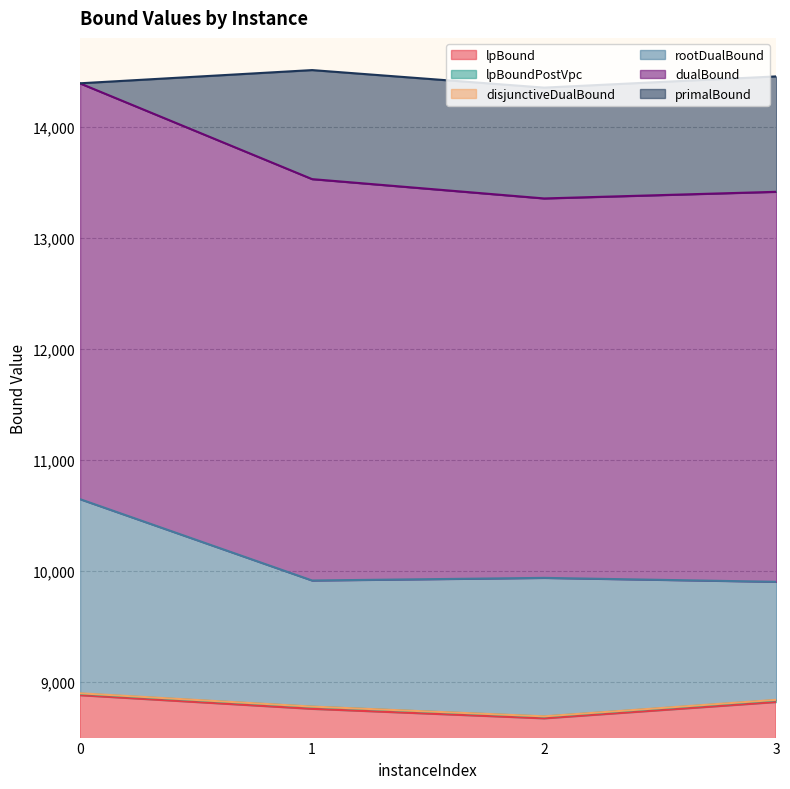

Reading left to right, extract all data points from this chart.

lpBound: 0=8877.0	1=8754.1	2=8668.5	3=8815.5
disjunctiveDualBound: 0=8894.3	1=8774.7	2=8686.7	3=8835.4
lpBoundPostVpc: 0=8891.0	1=8773.4	2=8685.1	3=8832.4
rootDualBound: 0=10644.2	1=9911.0	2=9934.7	3=9899.2
dualBound: 0=14392.0	1=13529.1	2=13355.0	3=13414.8
primalBound: 0=14393.0	1=14512.0	2=14354.0	3=14455.0